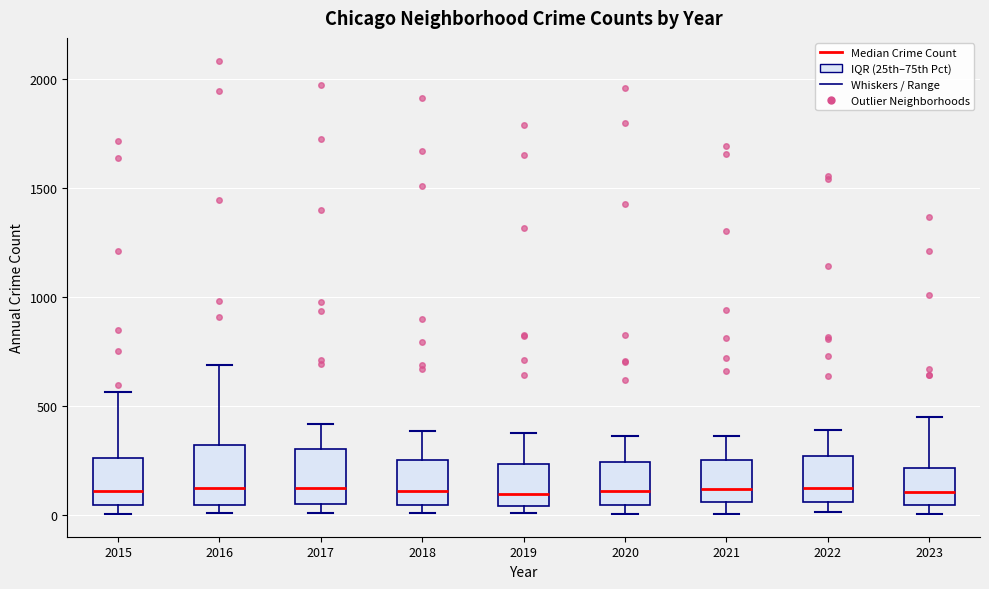

Reading left to right, read every box against the y-axis: the position of its median line, the range the box covers, and the ends of its whiskers. The values are not printed on the chart, so give them approximately, as read against the axis.

2015: median 100, box 50 to 250, whiskers 0 to 550
2016: median 150, box 50 to 300, whiskers 0 to 700
2017: median 100, box 50 to 300, whiskers 0 to 400
2018: median 100, box 50 to 250, whiskers 0 to 400
2019: median 100, box 50 to 250, whiskers 0 to 400
2020: median 100, box 50 to 250, whiskers 0 to 350
2021: median 100, box 50 to 250, whiskers 0 to 350
2022: median 100, box 50 to 250, whiskers 0 to 400
2023: median 100, box 50 to 200, whiskers 0 to 450